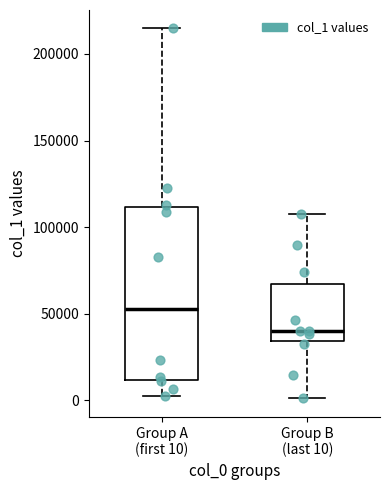

Reading left to right, read every box against the y-axis: the position of its median line, the range the box covers, and the ends of its whiskers. The values are not printed on the chart, so give them approximately, as read against the axis.

Group A (first 10): median 55000, box 10000 to 110000, whiskers 5000 to 215000
Group B (last 10): median 40000, box 35000 to 65000, whiskers 0 to 110000